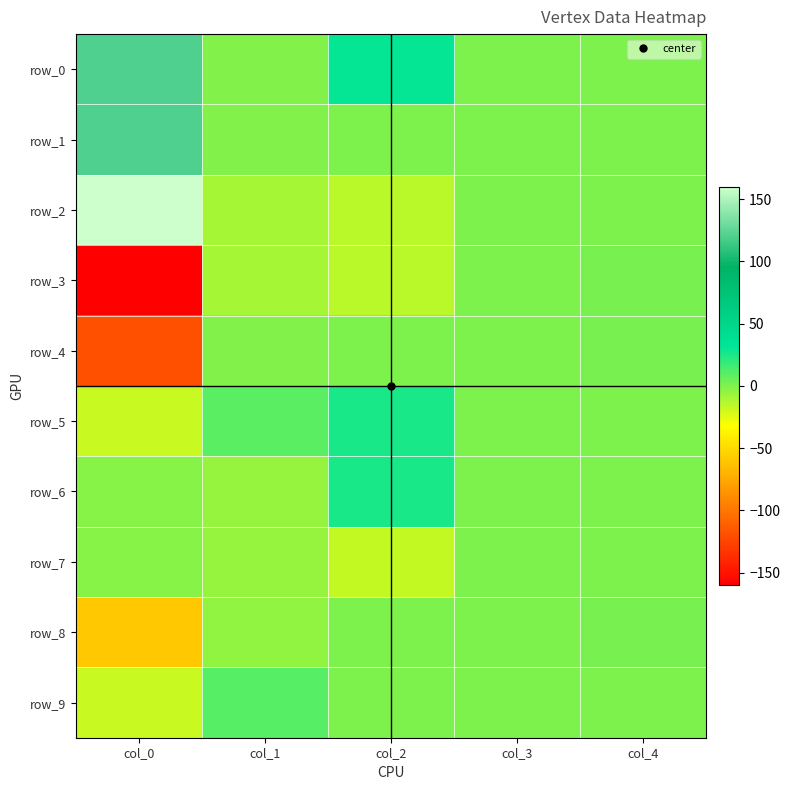

At col_0, list the series in order from largest to smallest.

row_2, row_0, row_1, row_6, row_7, row_5, row_9, row_8, row_4, row_3